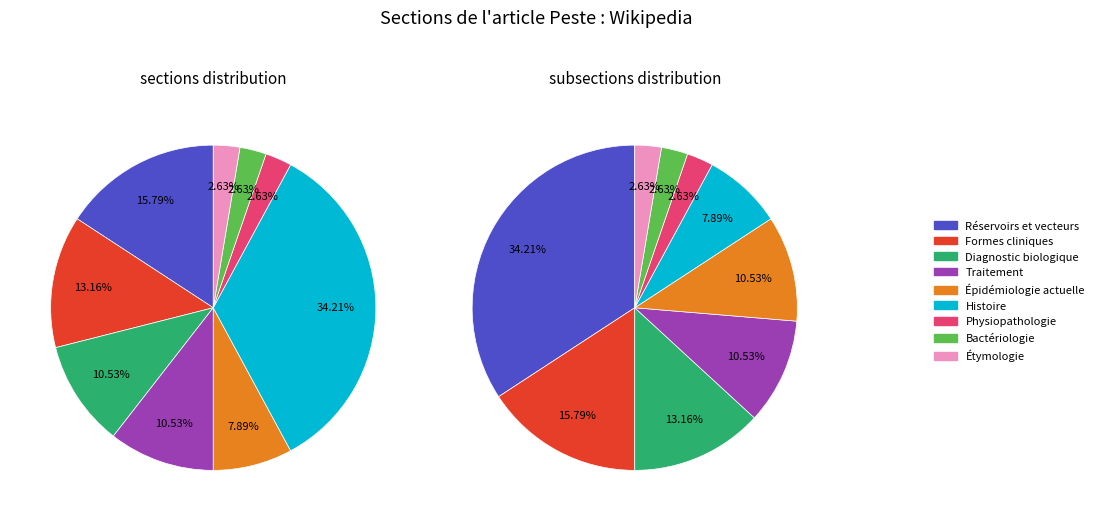

Which slice is the smallest?

Physiopathologie